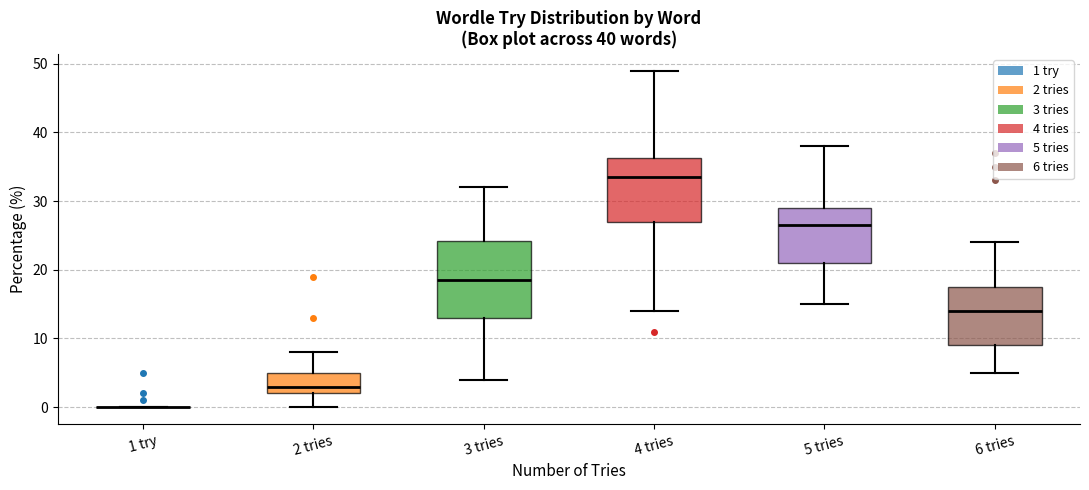

Which box is the tallest, from its lower edge to its upper edge?

3 tries